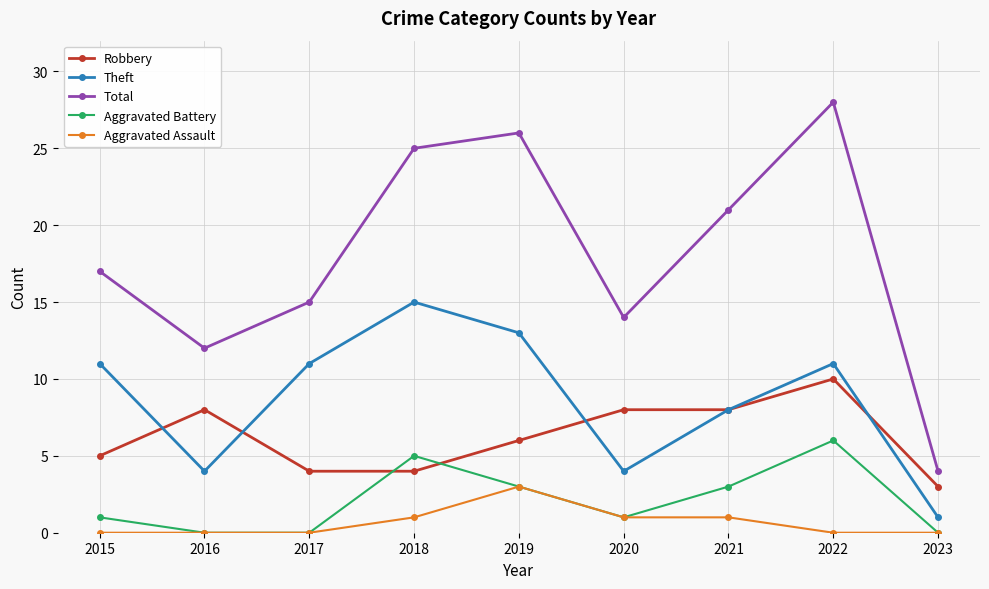

What are all the series names shown in the legend?

Robbery, Theft, Total, Aggravated Battery, Aggravated Assault